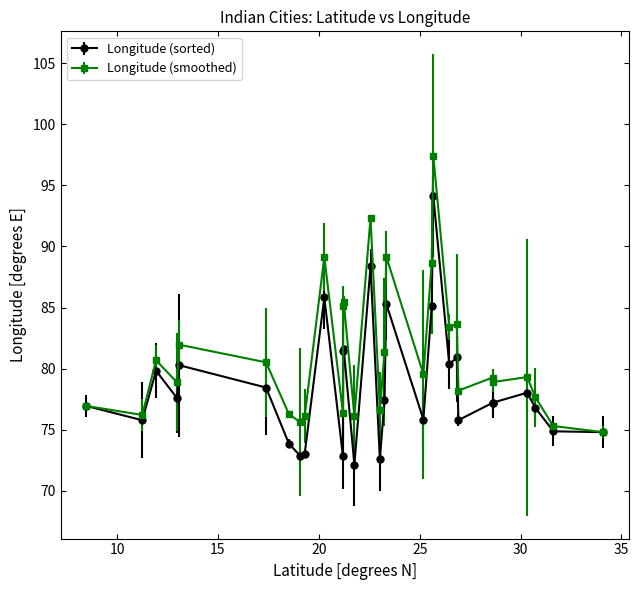

Which series has the largest total across all categories?

Longitude (smoothed)